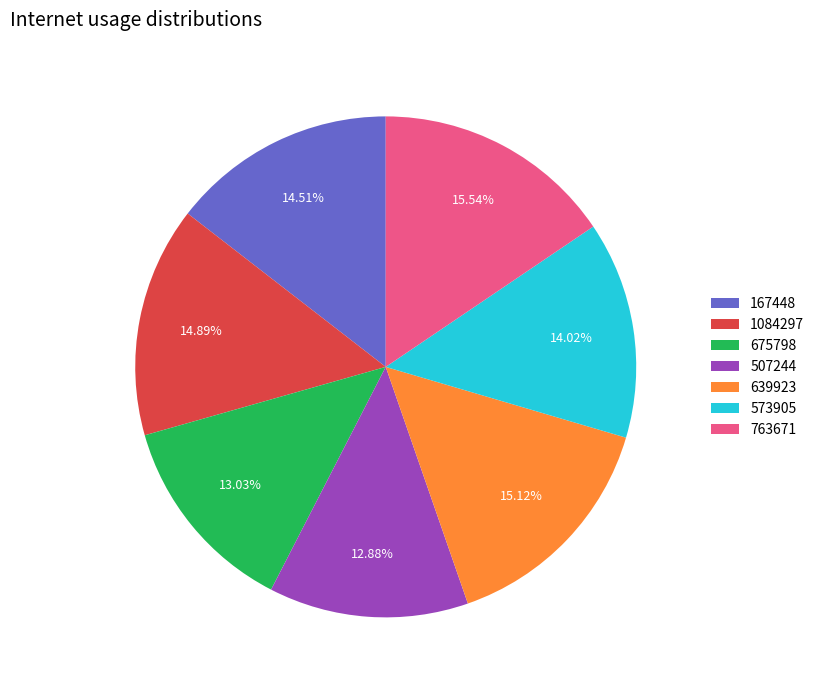

How many segments does this pie chart have?

7